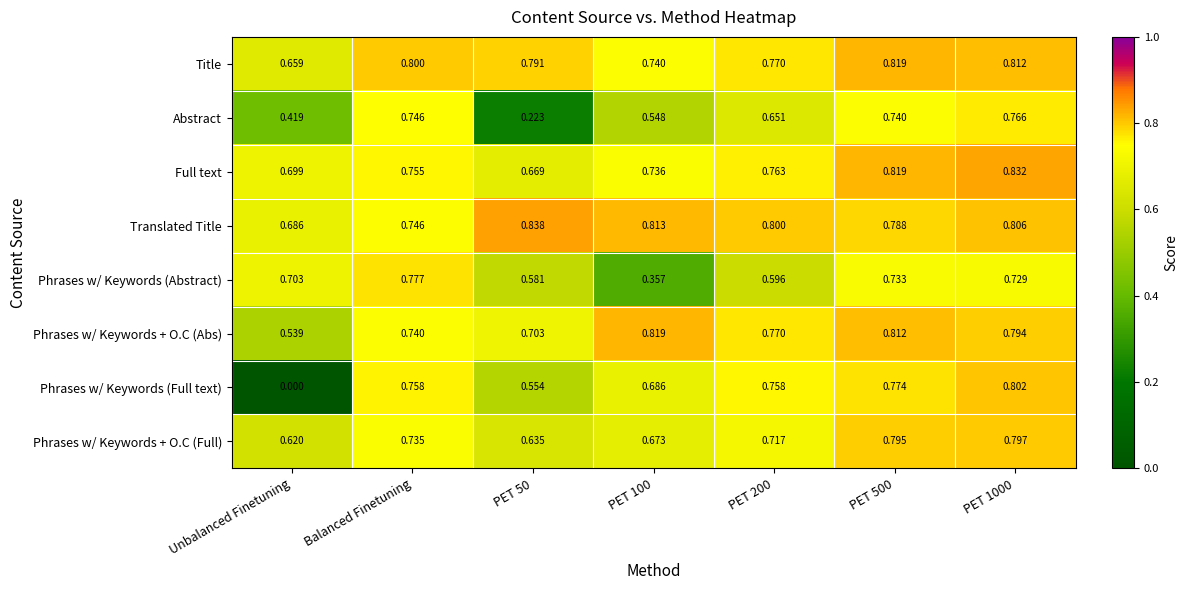

Which series has the largest total across all categories?

Translated Title